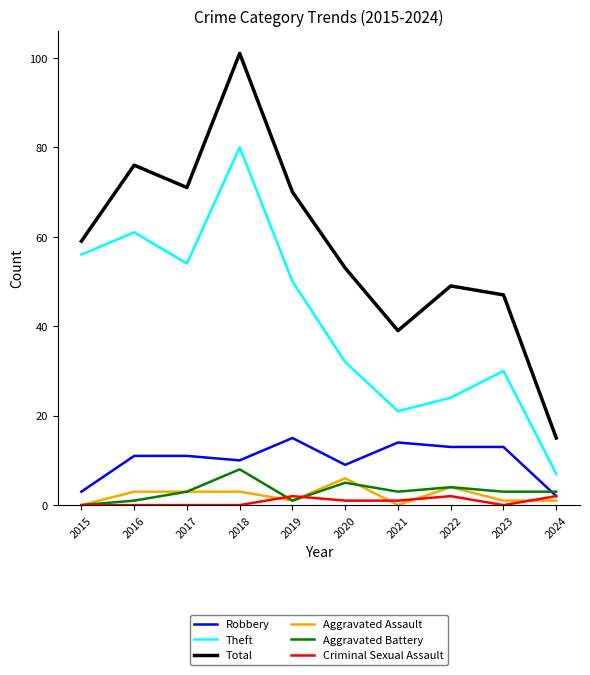

What is the maximum value shown in the chart?

101